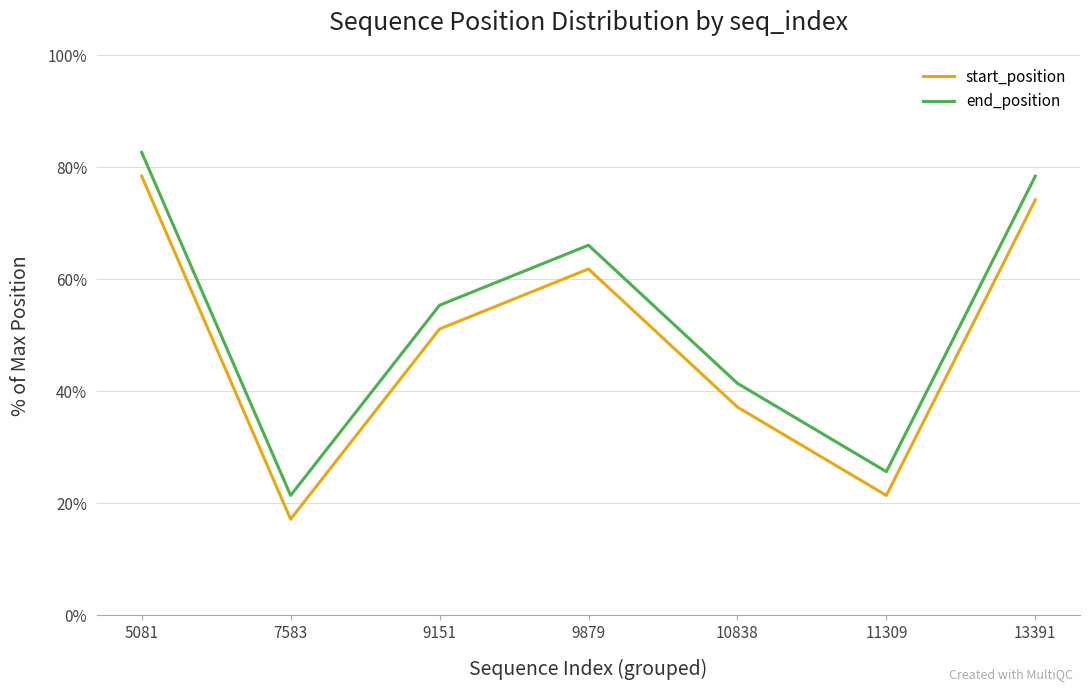

True or false: end_position and start_position cross at least once.

False